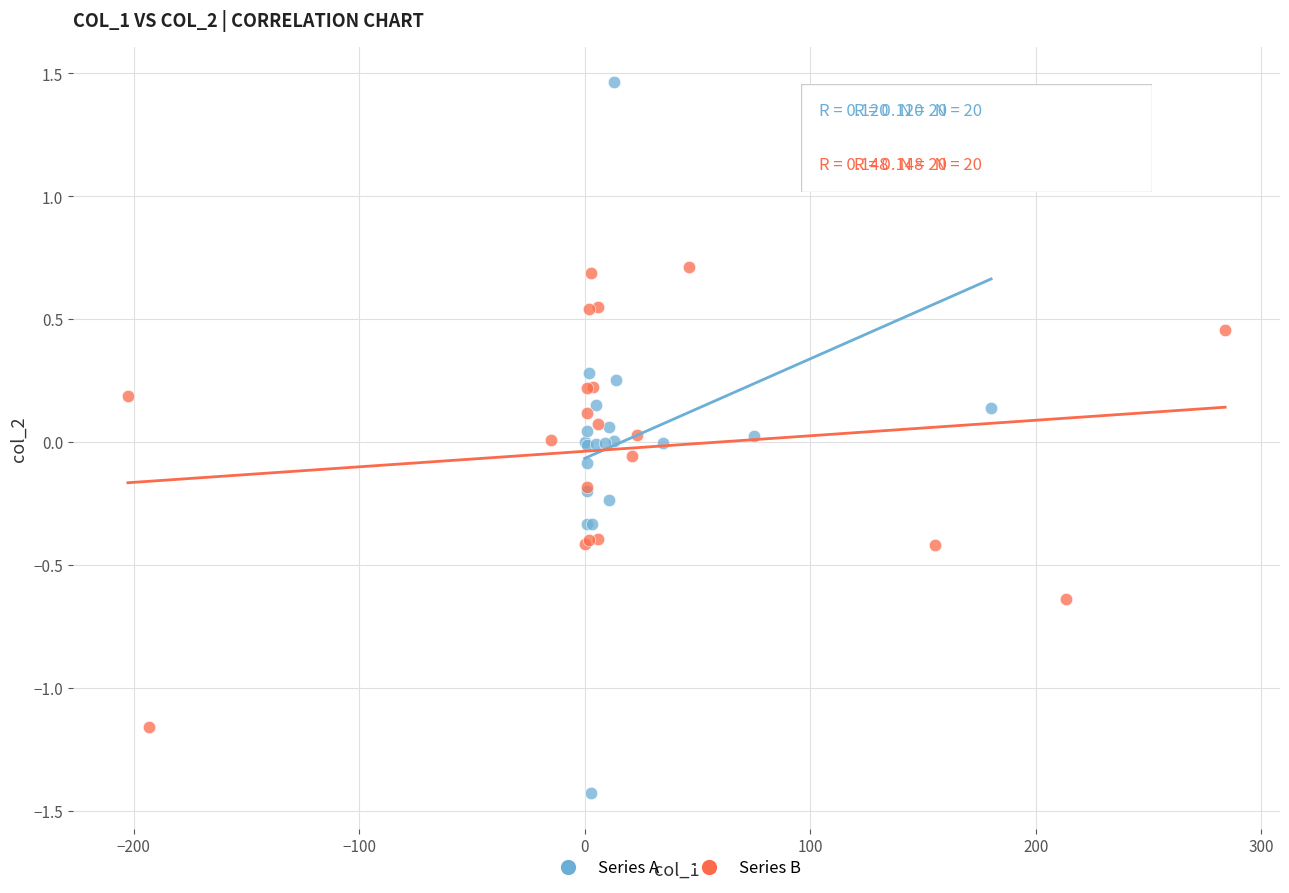

Which series contains the lowest Y value?

Series A